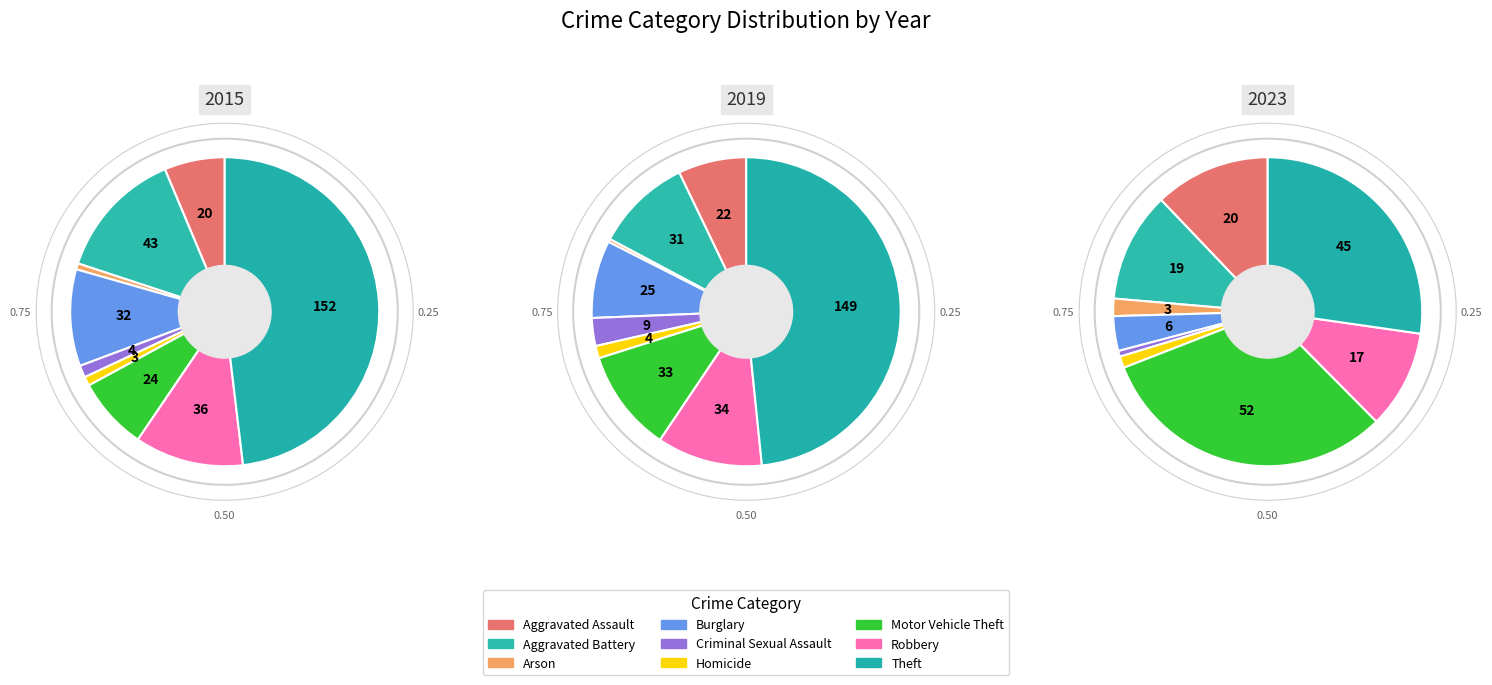

What is the largest slice in the pie chart?

Theft